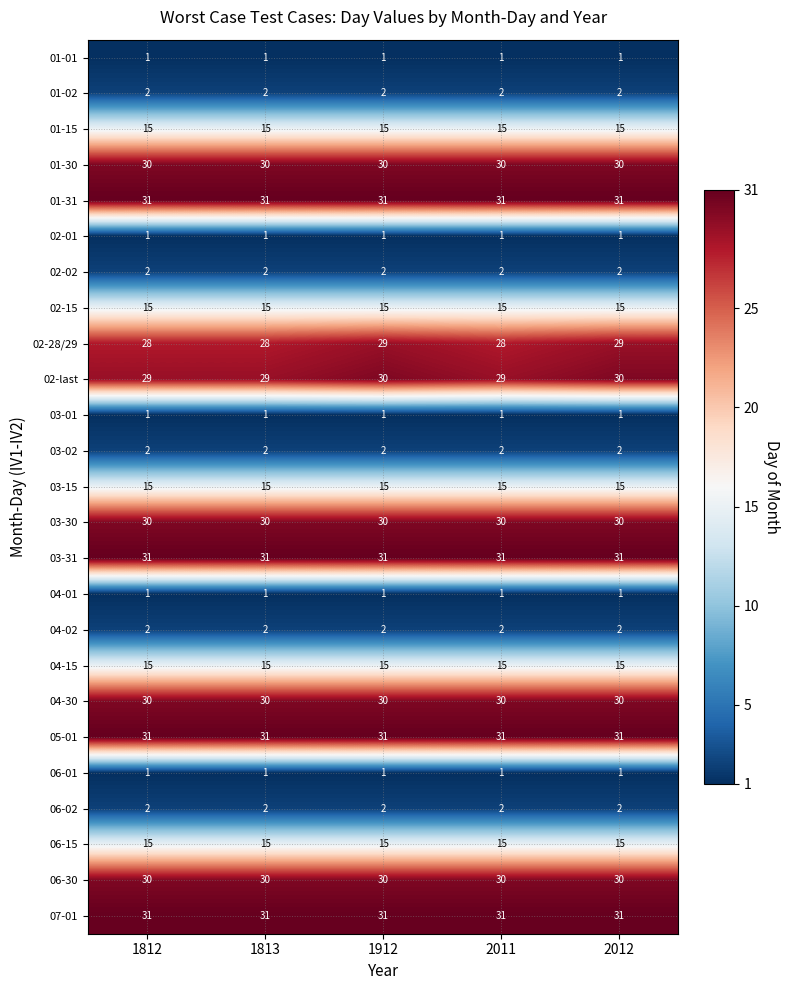

The value of 04-02 at 2011 is 2. True or false?

True